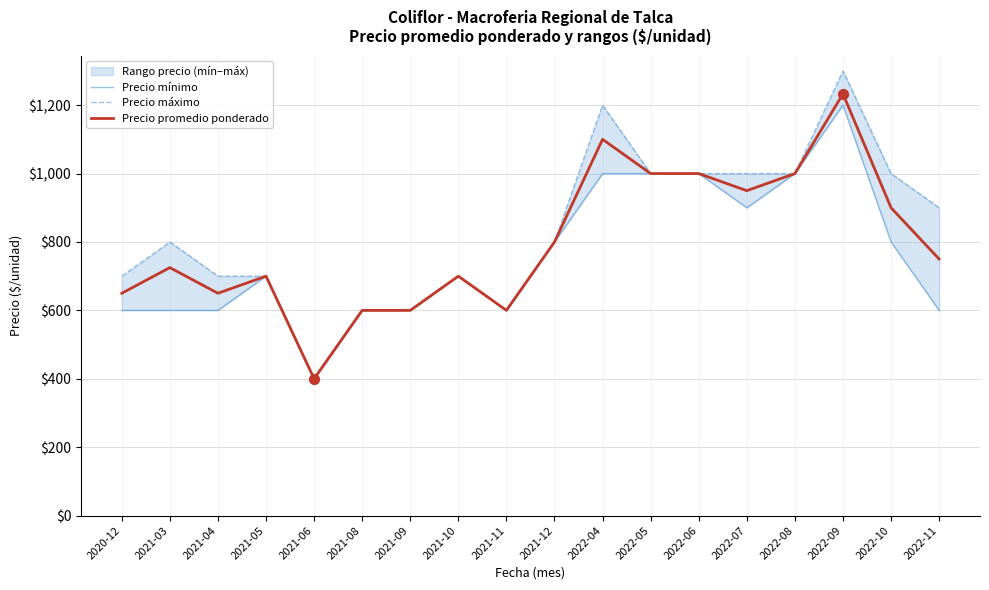

Which series reaches the maximum Y coordinate?

Precio máximo